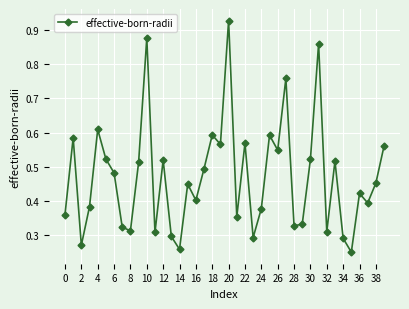

Count the values in the range 0 to 1.

40